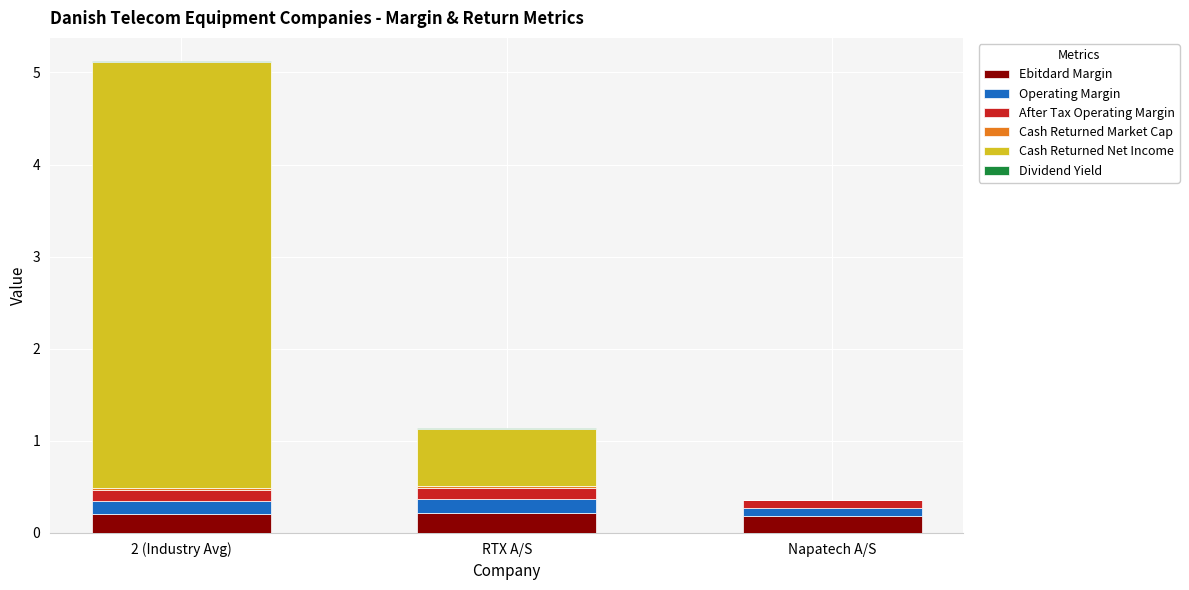

At which category is the sum across all series the highest?

2 (Industry Avg)